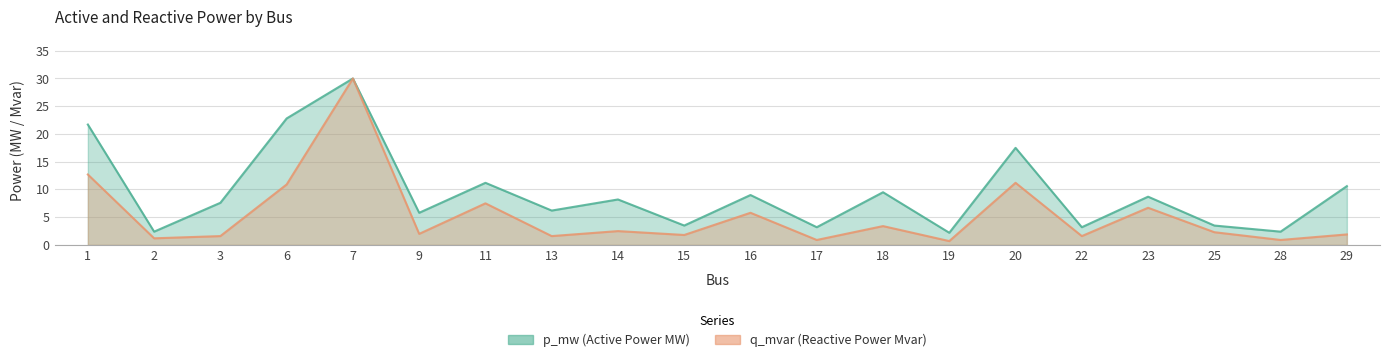

What is the value of the q_mvar point at the 12th from the left?

0.9